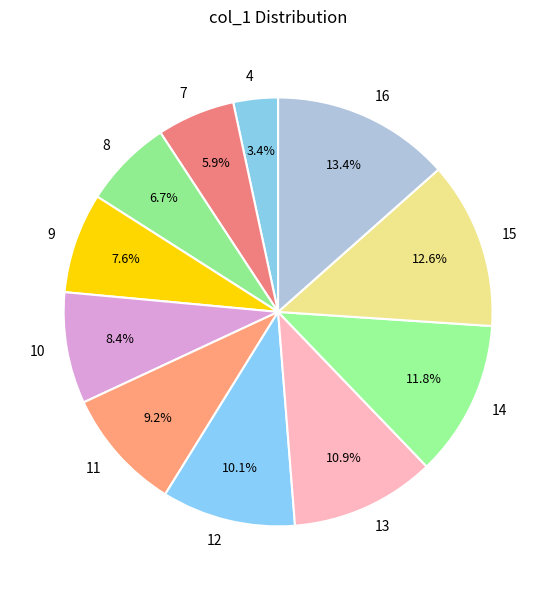

Which slice is the largest?

16